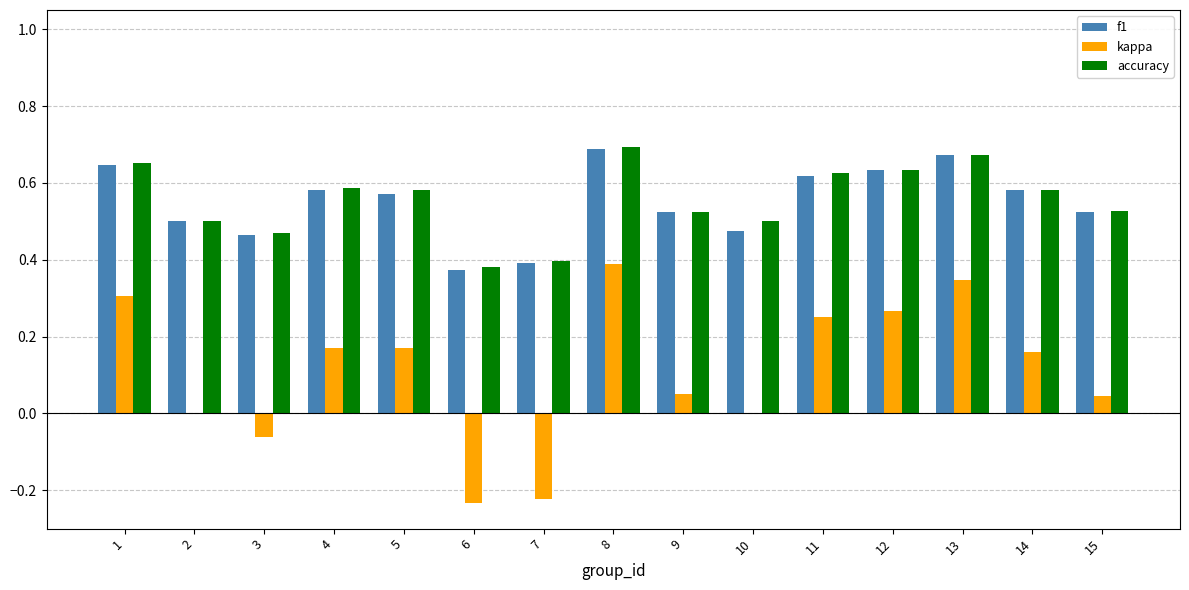

What is the sum of all accuracy values?

8.3